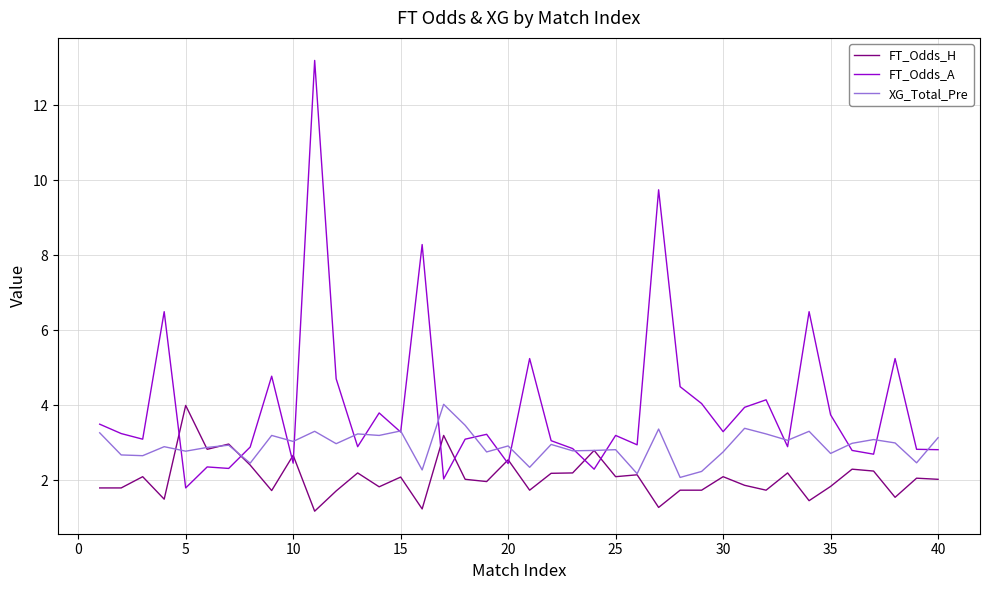

Which series has the largest total across all categories?

FT_Odds_A